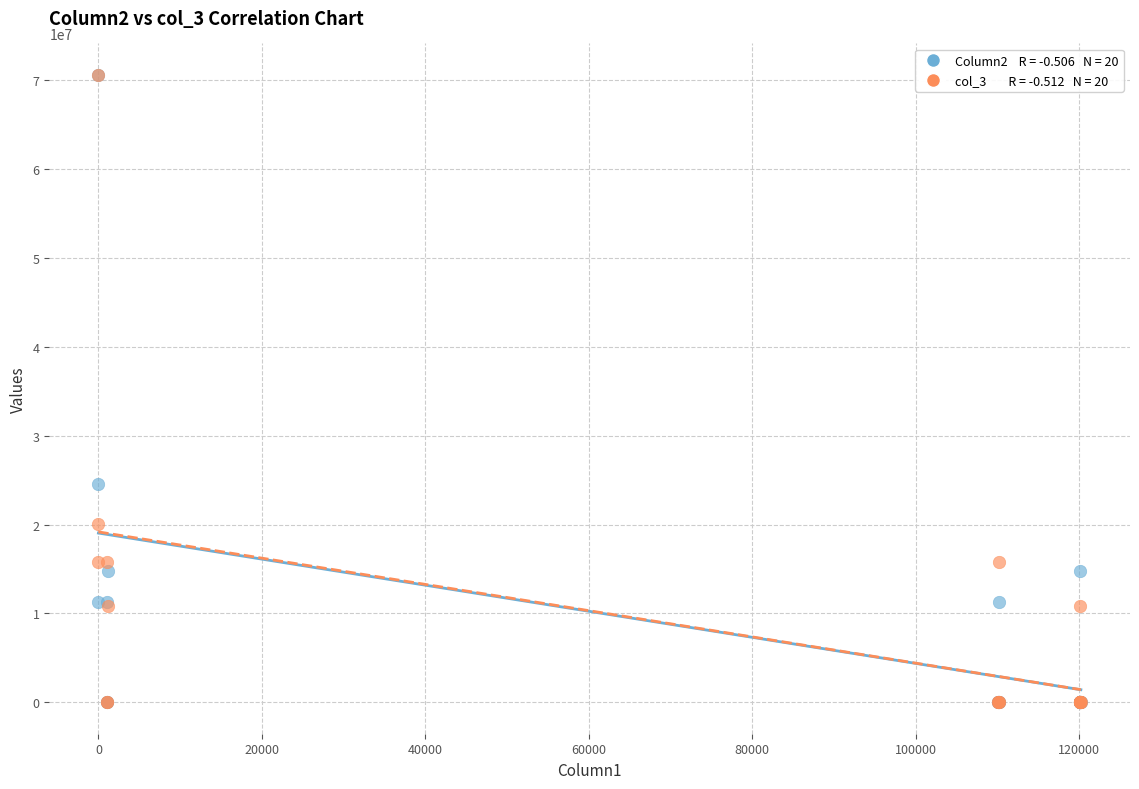

Across all series, what Y value is closest to 35290905?

24573472.7